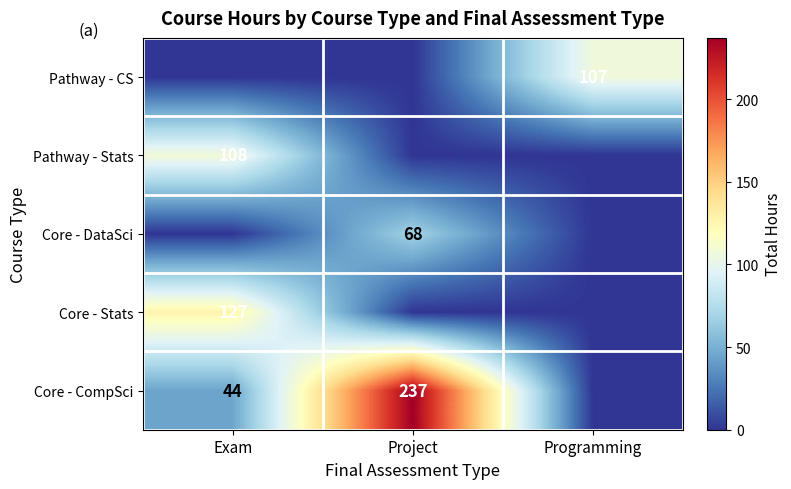

Is the value of Core - DataSci at Project greater than the value of Core - CompSci at Project?

No